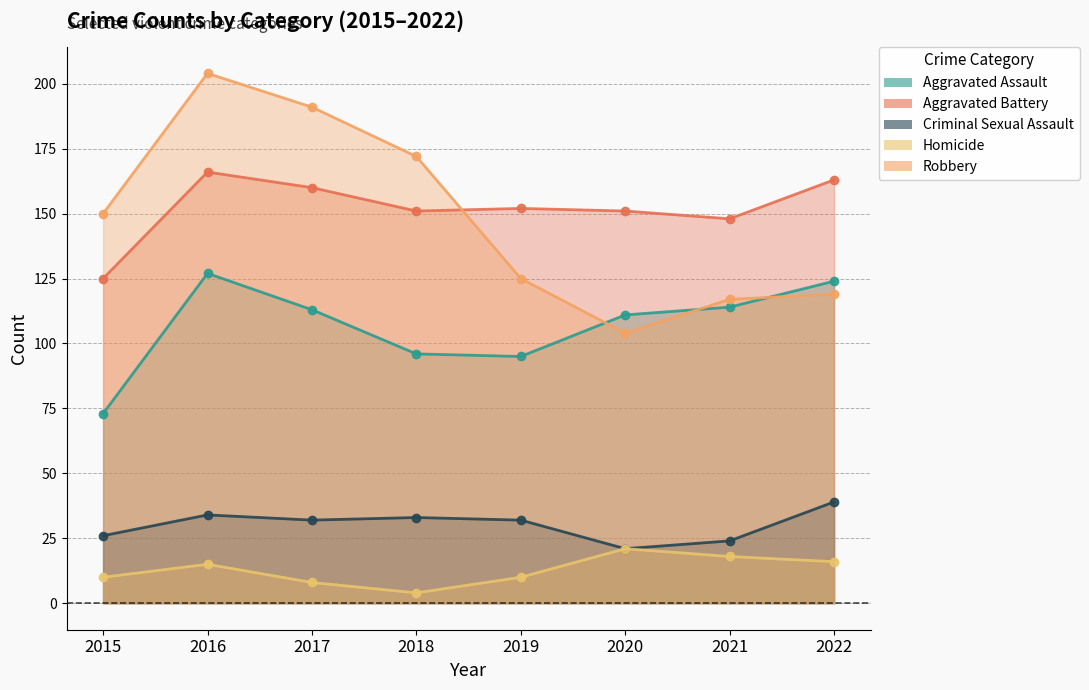

The Homicide series shows 6 at 2018. True or false?

False